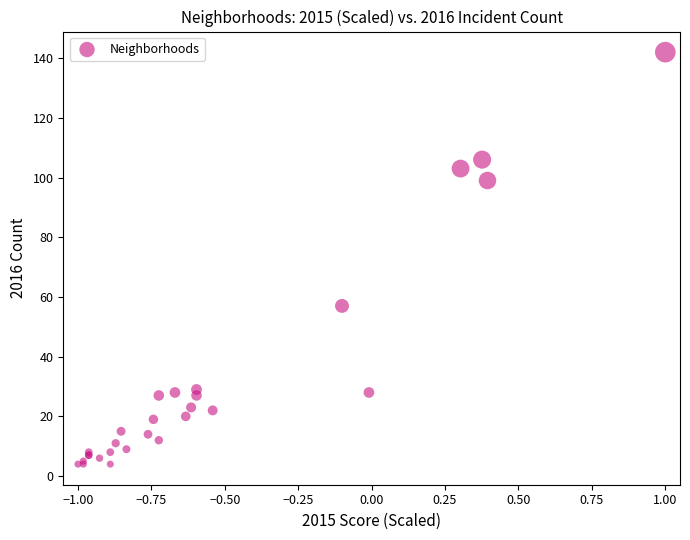

What Y value in the scatter plot is closest to 73?

57